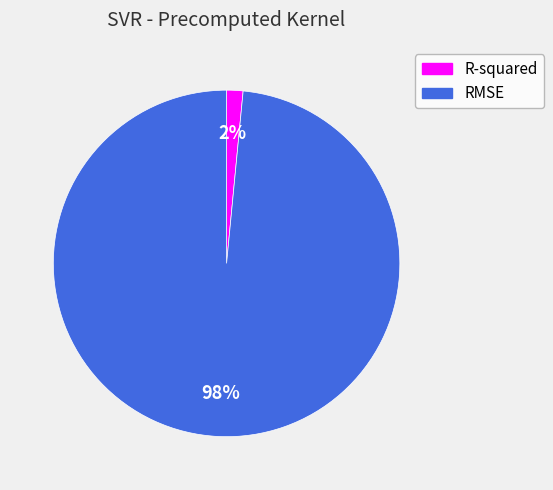

Which category has the smallest portion of the pie?

R-squared